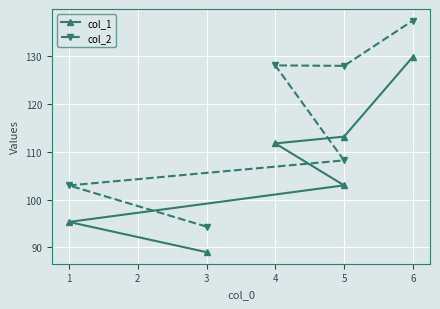

What is the difference between the second highest and minimum values in the col_2 series?

33.7